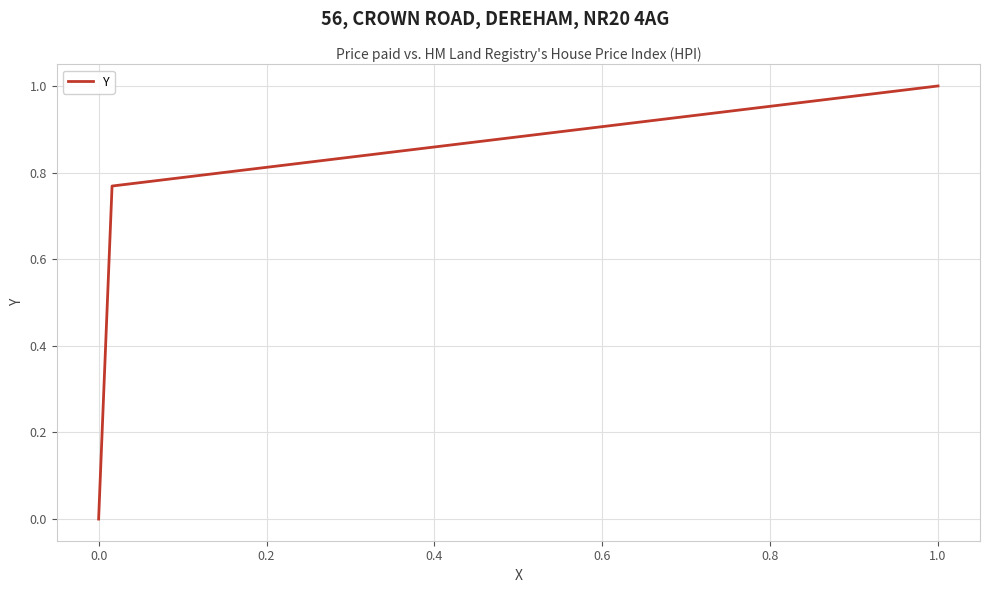

What is the difference between the maximum and minimum values?

1.0